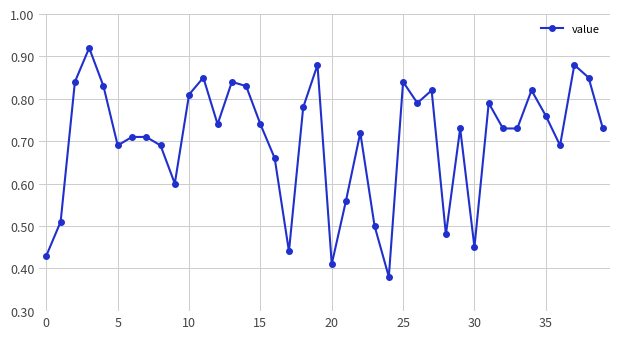

How many values are between 0 and 1?

40